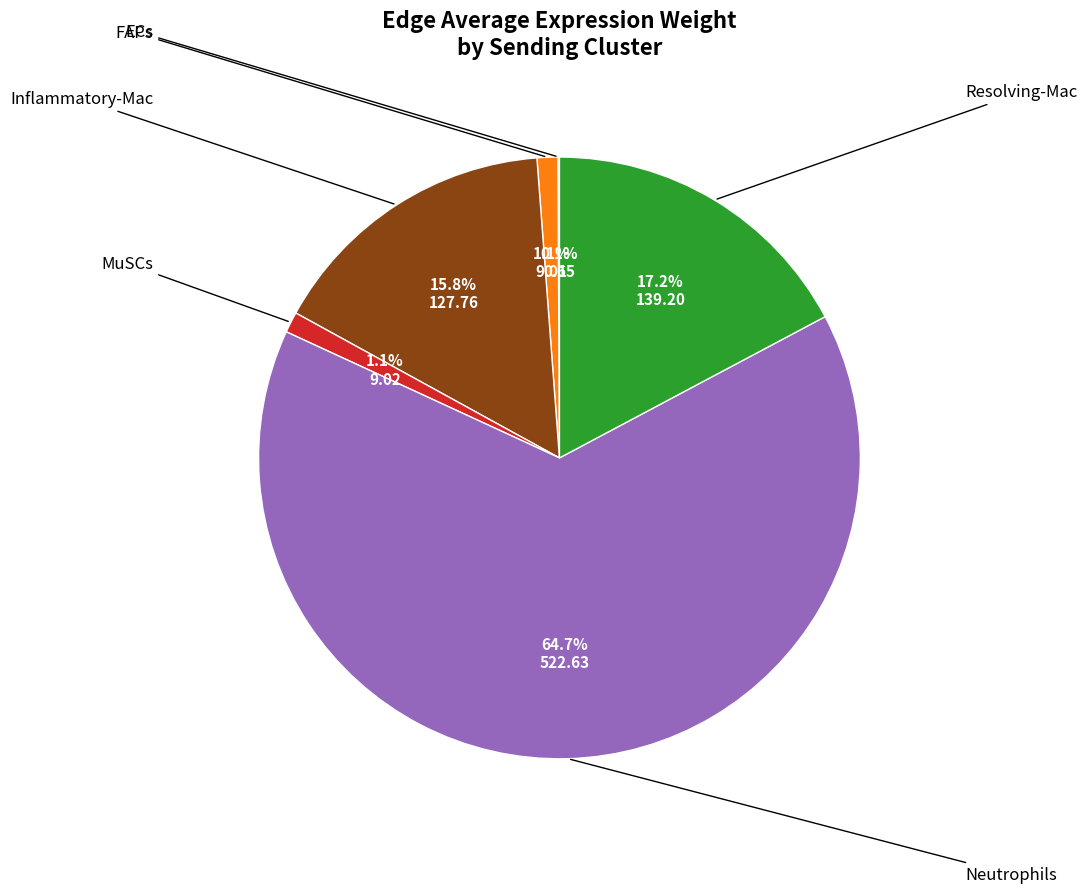

Is there a majority slice in this chart?

Yes